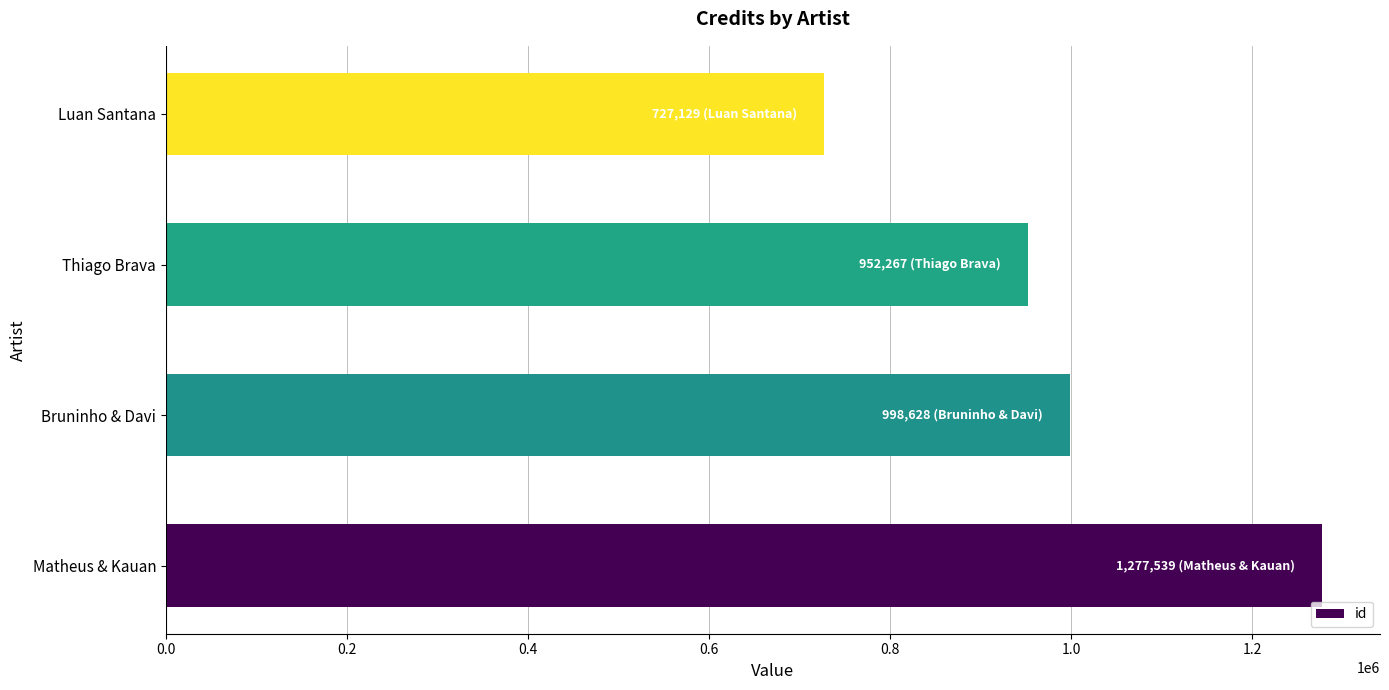

The value at Luan Santana is 1005705. True or false?

False